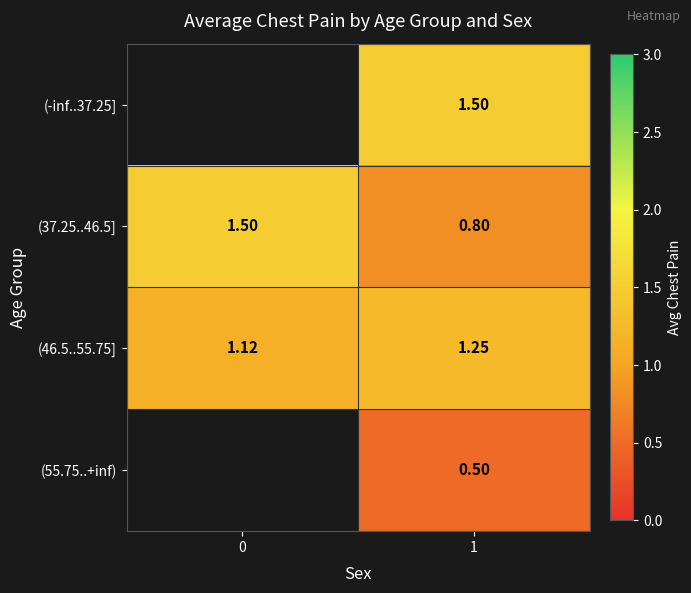

What is the total value across all series at 1?

4.0